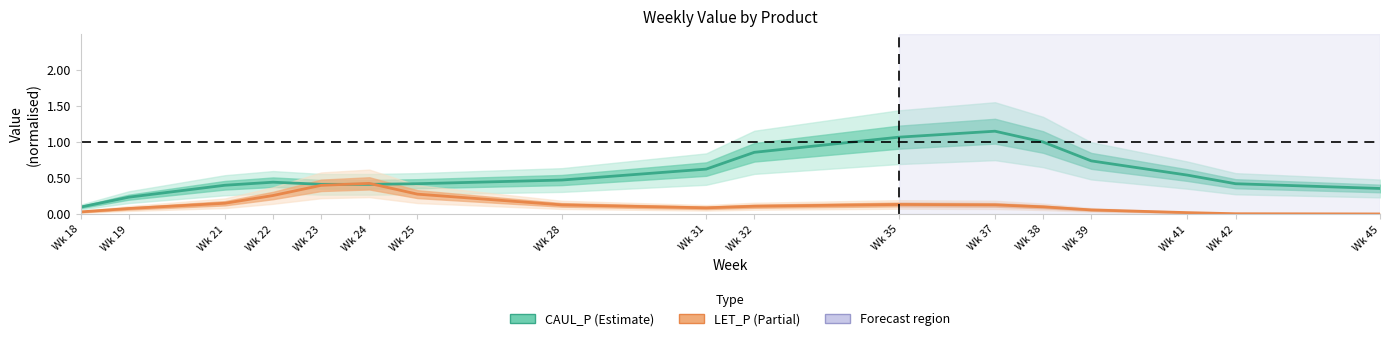

List the series in order of their peak value, highest first.

CAUL_P, LET_P